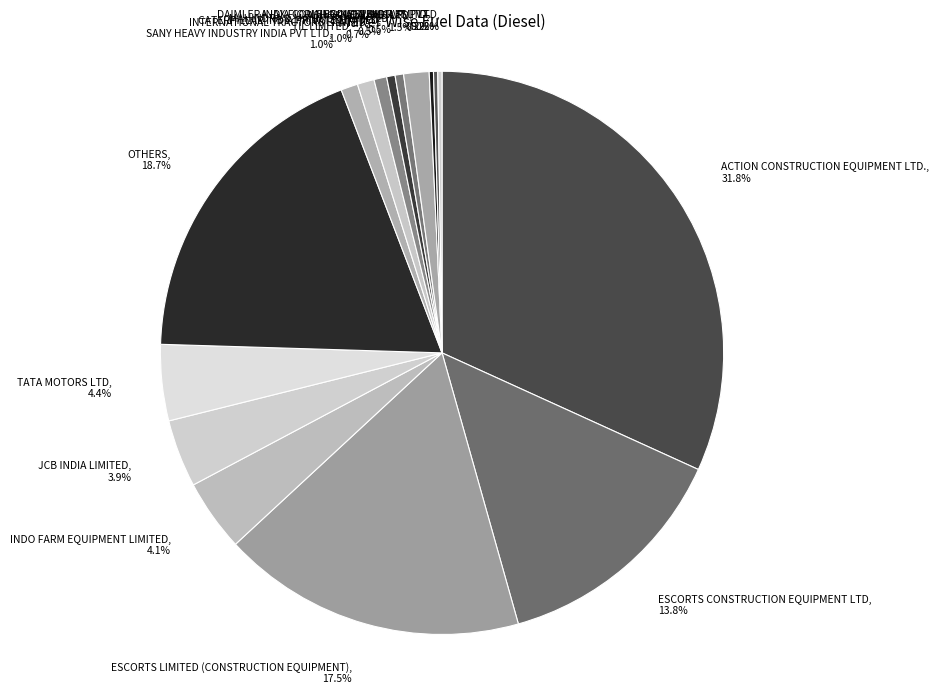

Is there a majority slice in this chart?

No